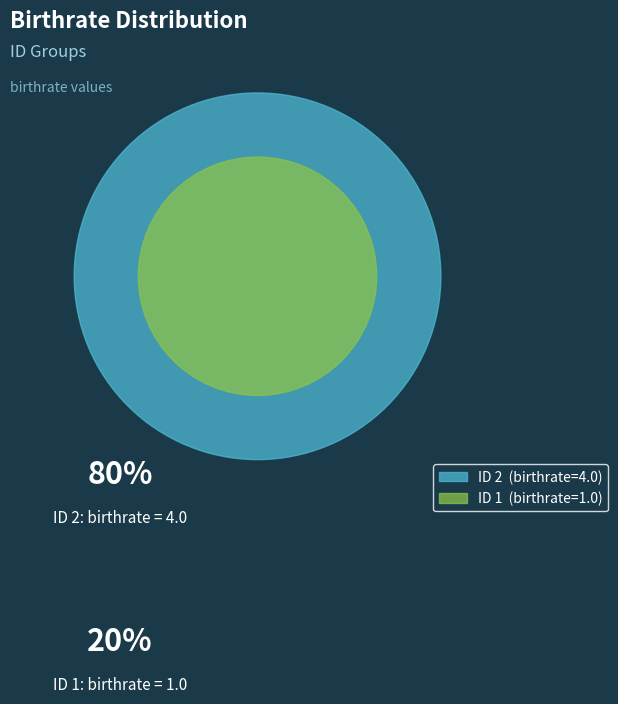

Which slice is the smallest?

1